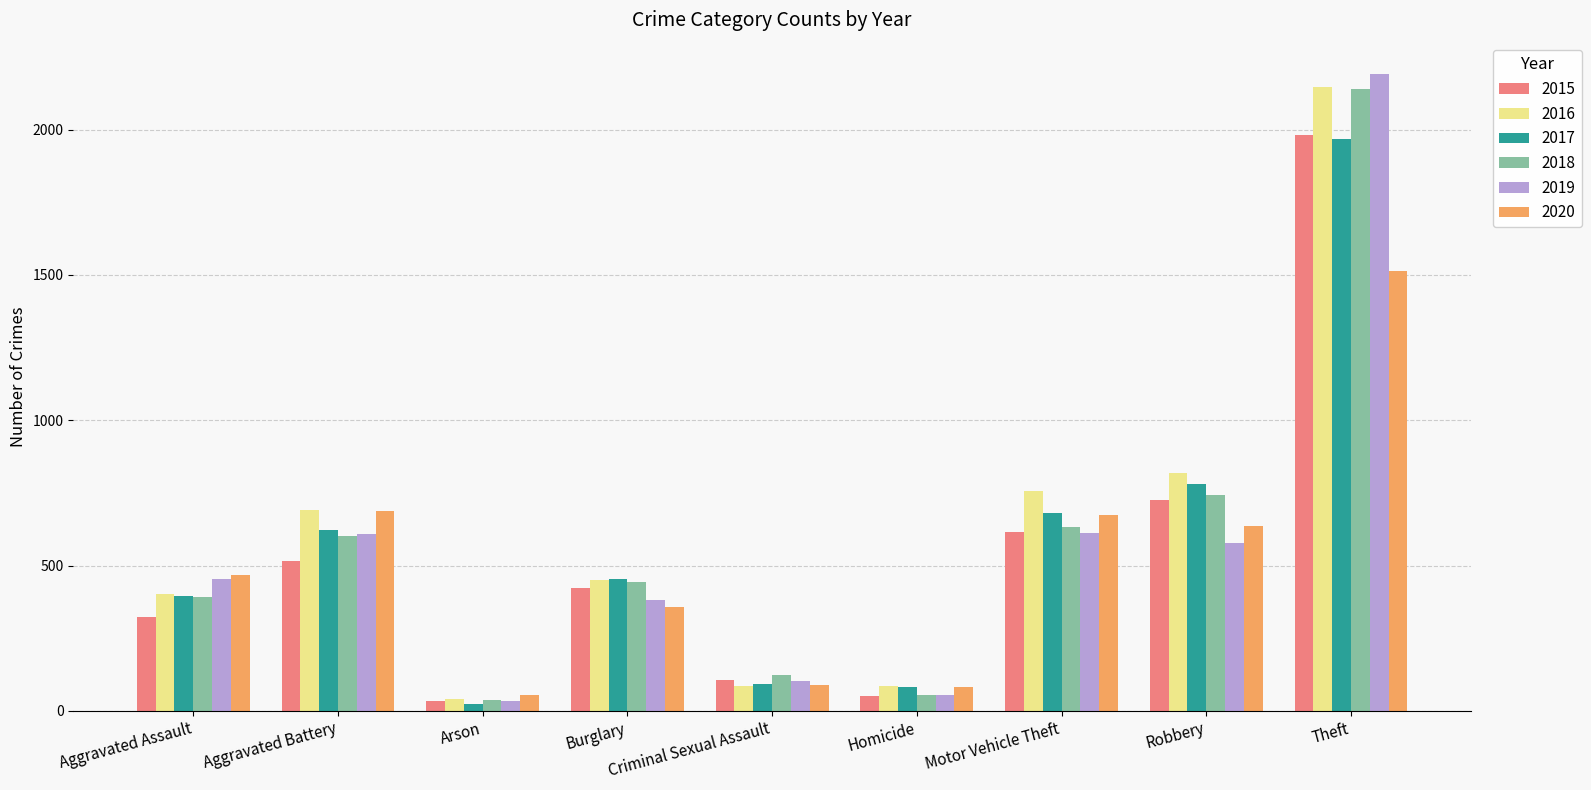

What is the lowest value of the 2019 series?

32